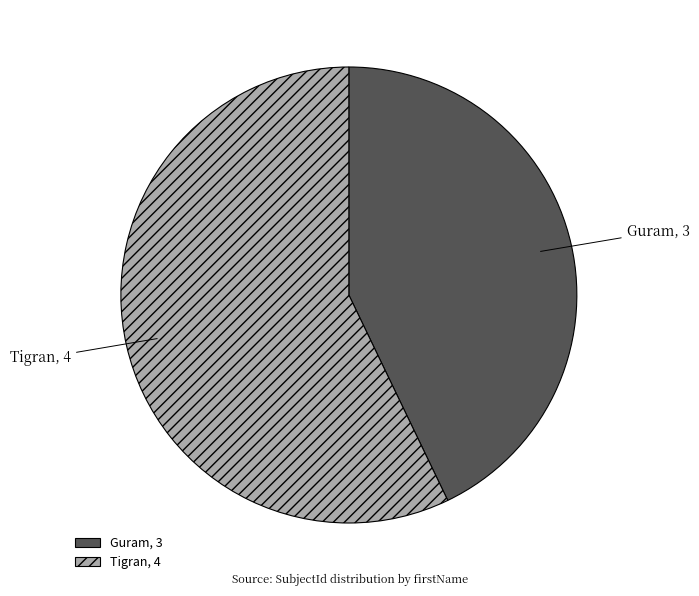

How many slices are in this pie chart?

2